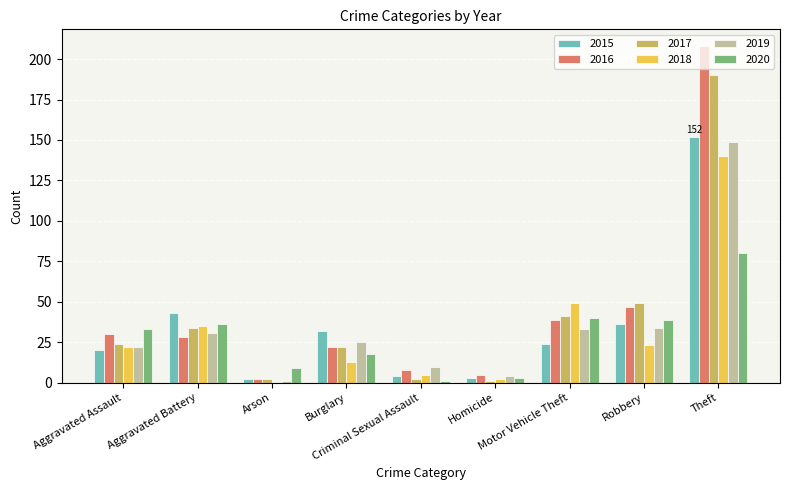

What is the sum of all 2017 values?

365